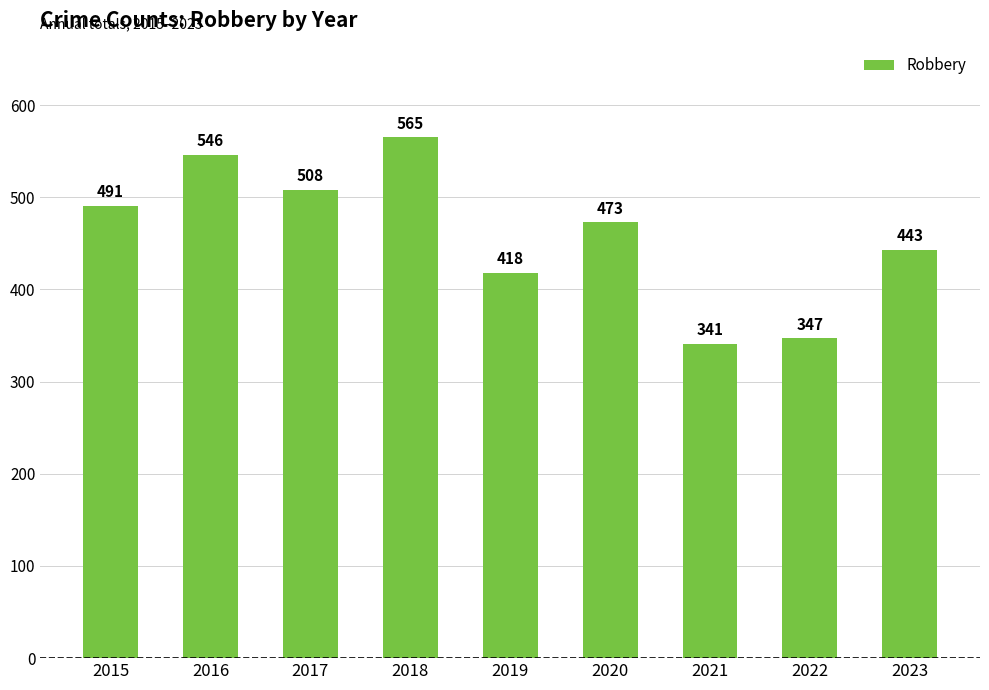

What is the value of the 9th bar from the left?

443